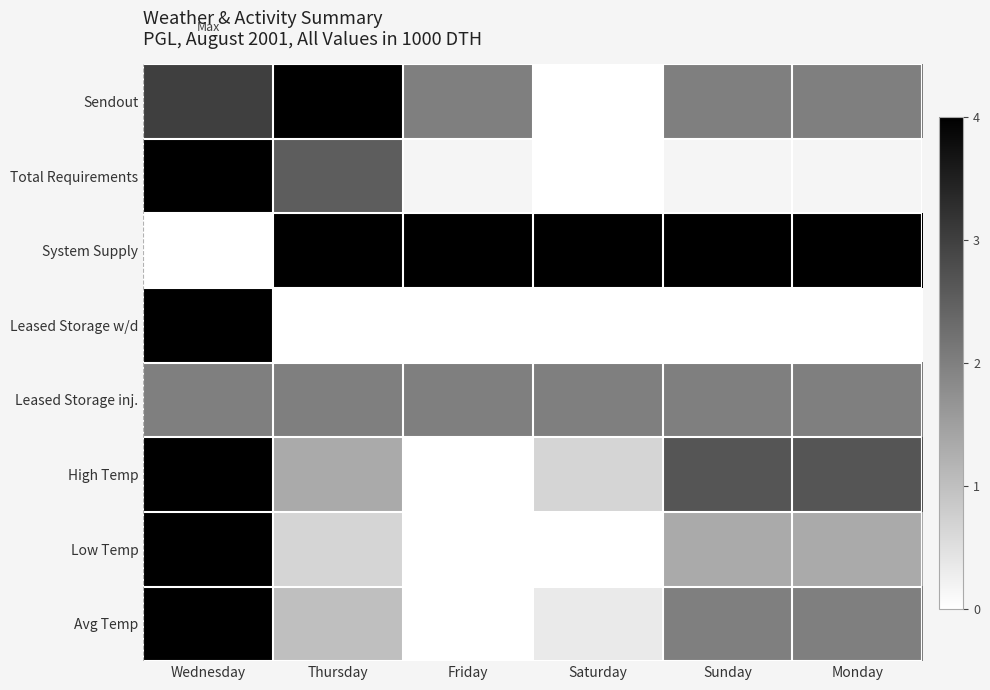

At how many categories does at least one series exceed 0?

6